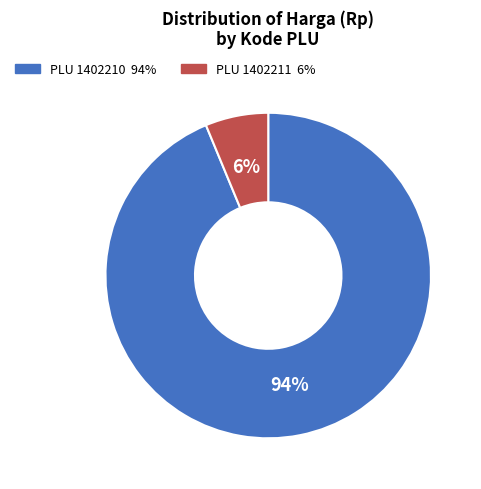

How many segments does this pie chart have?

2